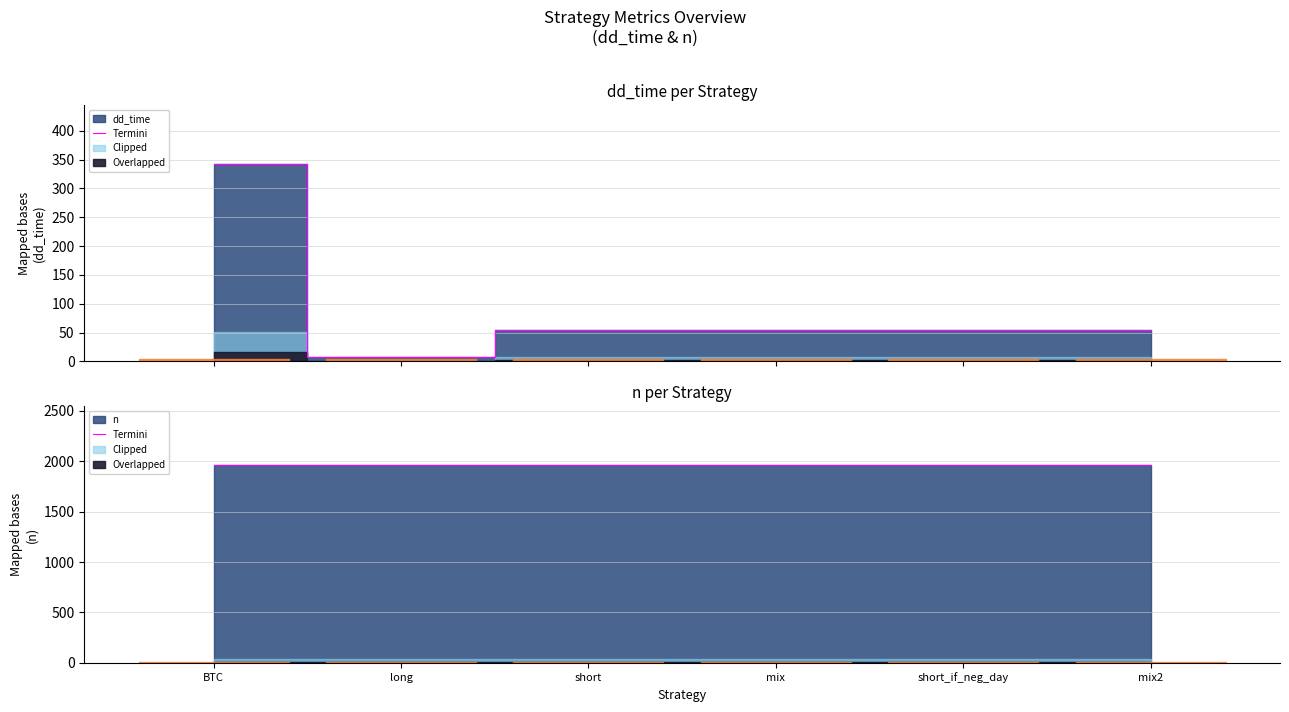

At which category does the data reach its first local valley?

long